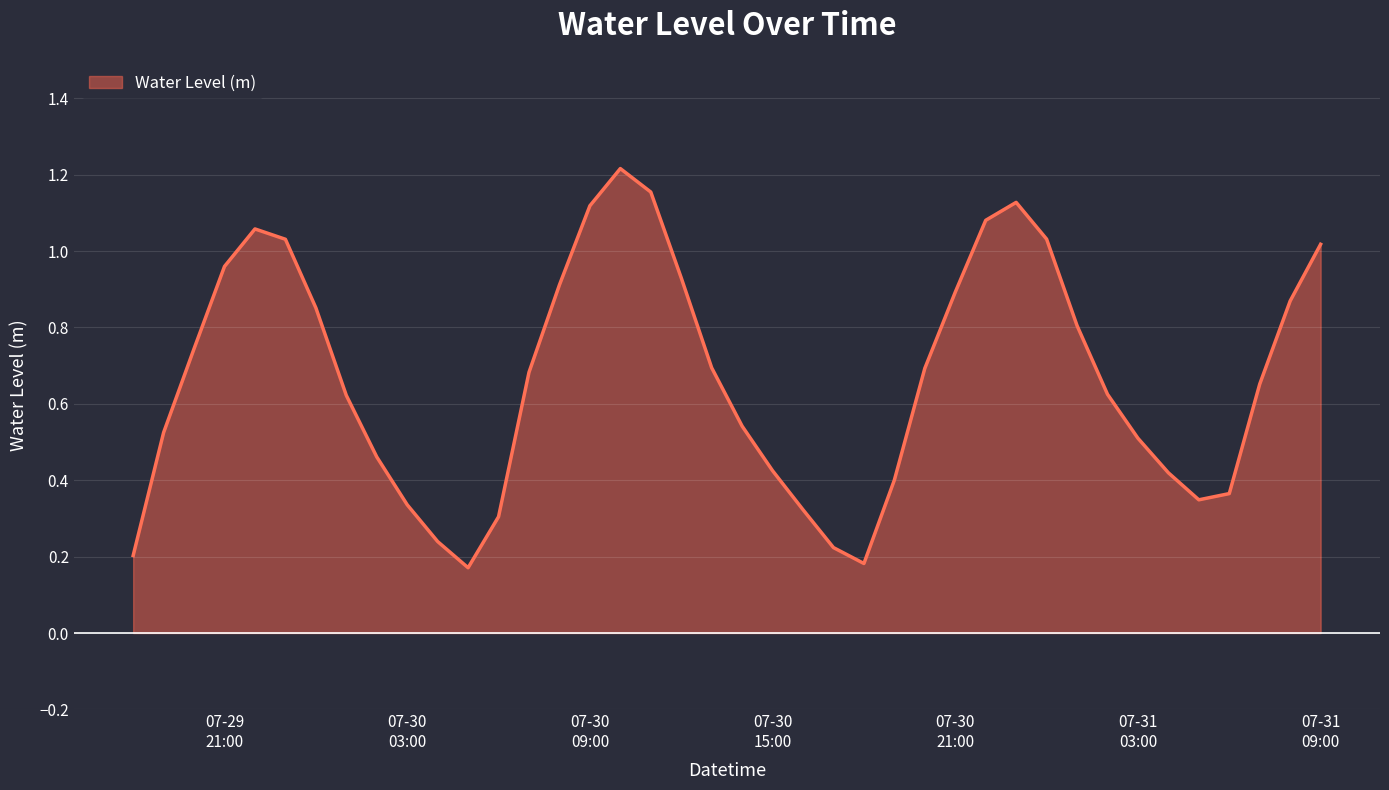

How many lines are shown in the chart?

1